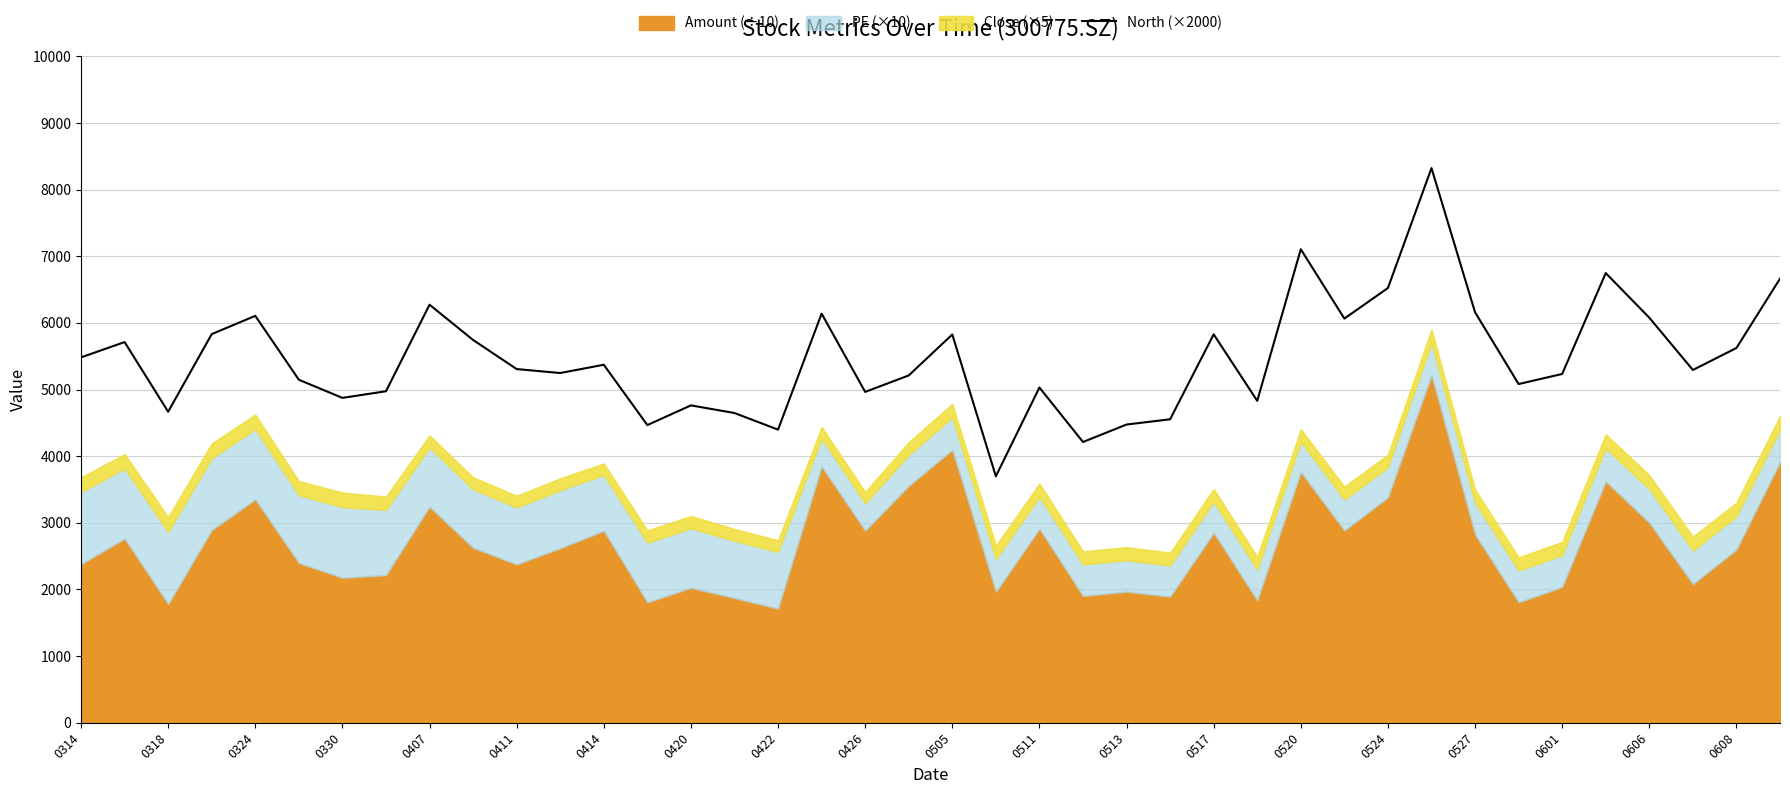

The North (×2000) series shows 6105.7 at 0324. True or false?

True